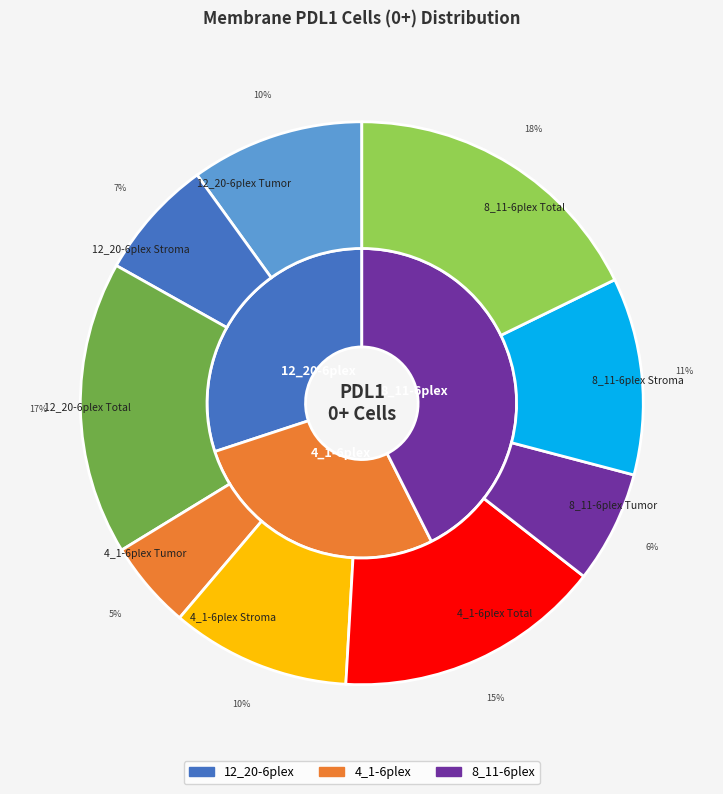

Combined, what portion of the pie is 4_1-6plex Total and 8_11-6plex Tumor?

21.8%